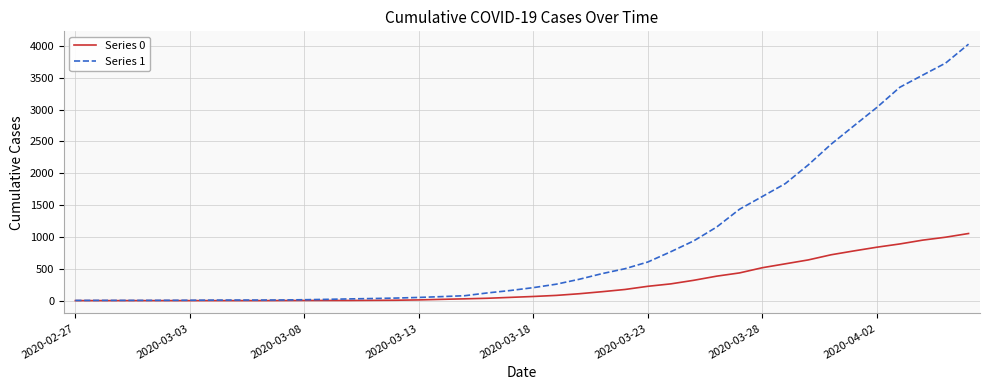

List the series in order of their overall mean, highest first.

Series 1, Series 0